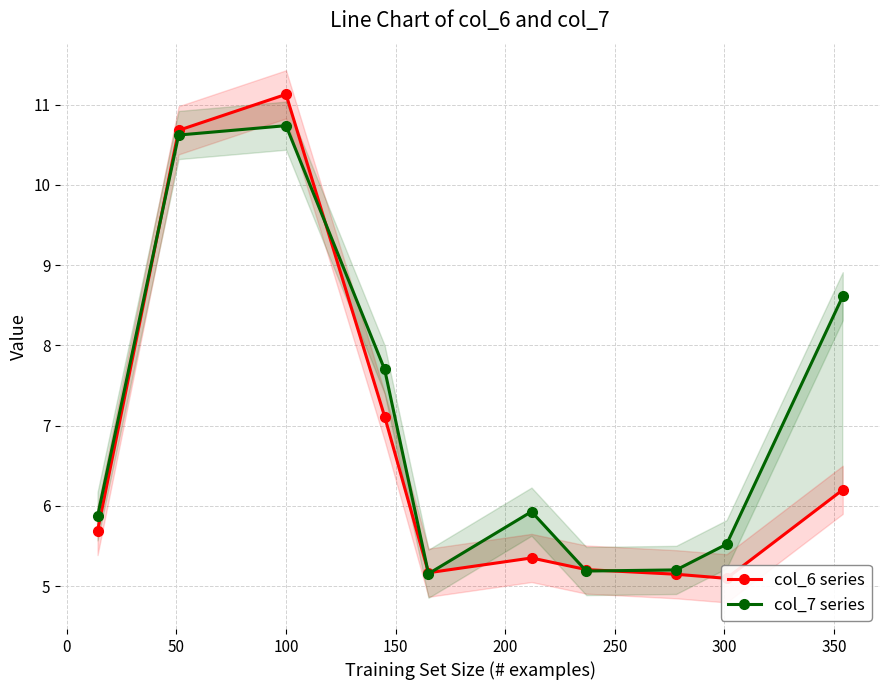

How many interior local peaks does the col_7 series series have?

2